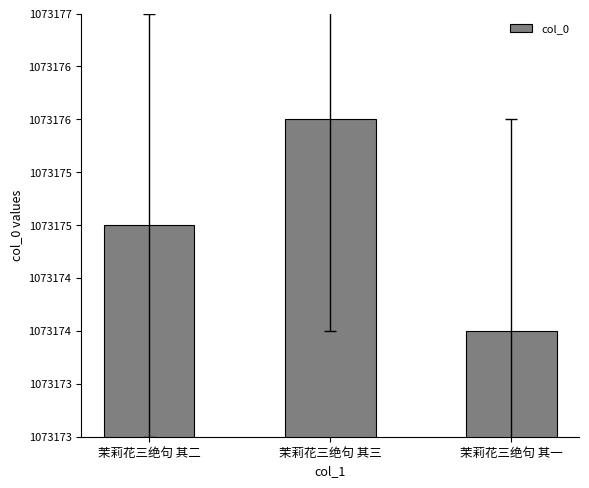

What value does the data have at 茉莉花三绝句 其二?

1073175